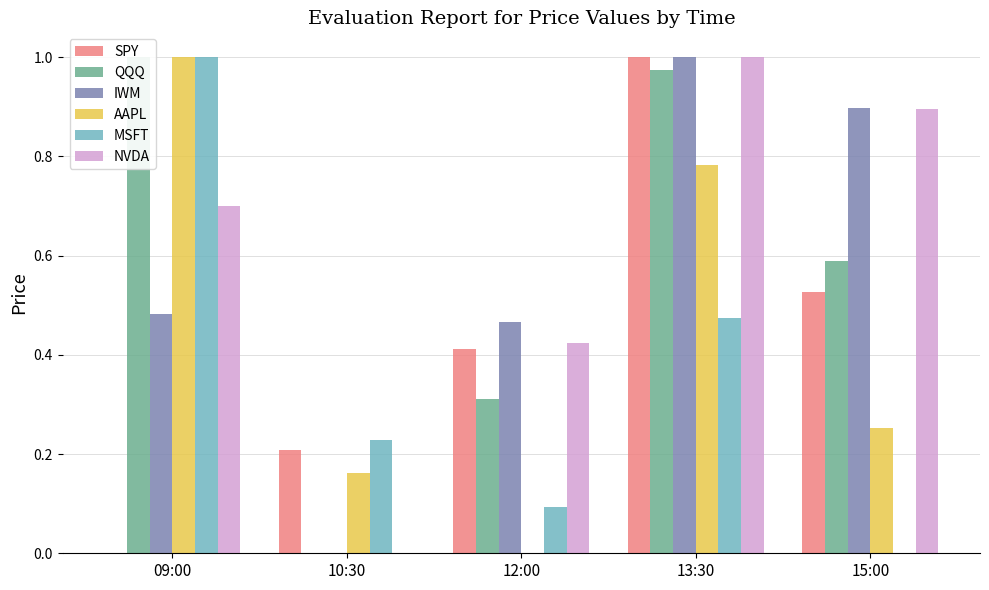

What is the value of the AAPL bar at the 4th from the left?

0.8